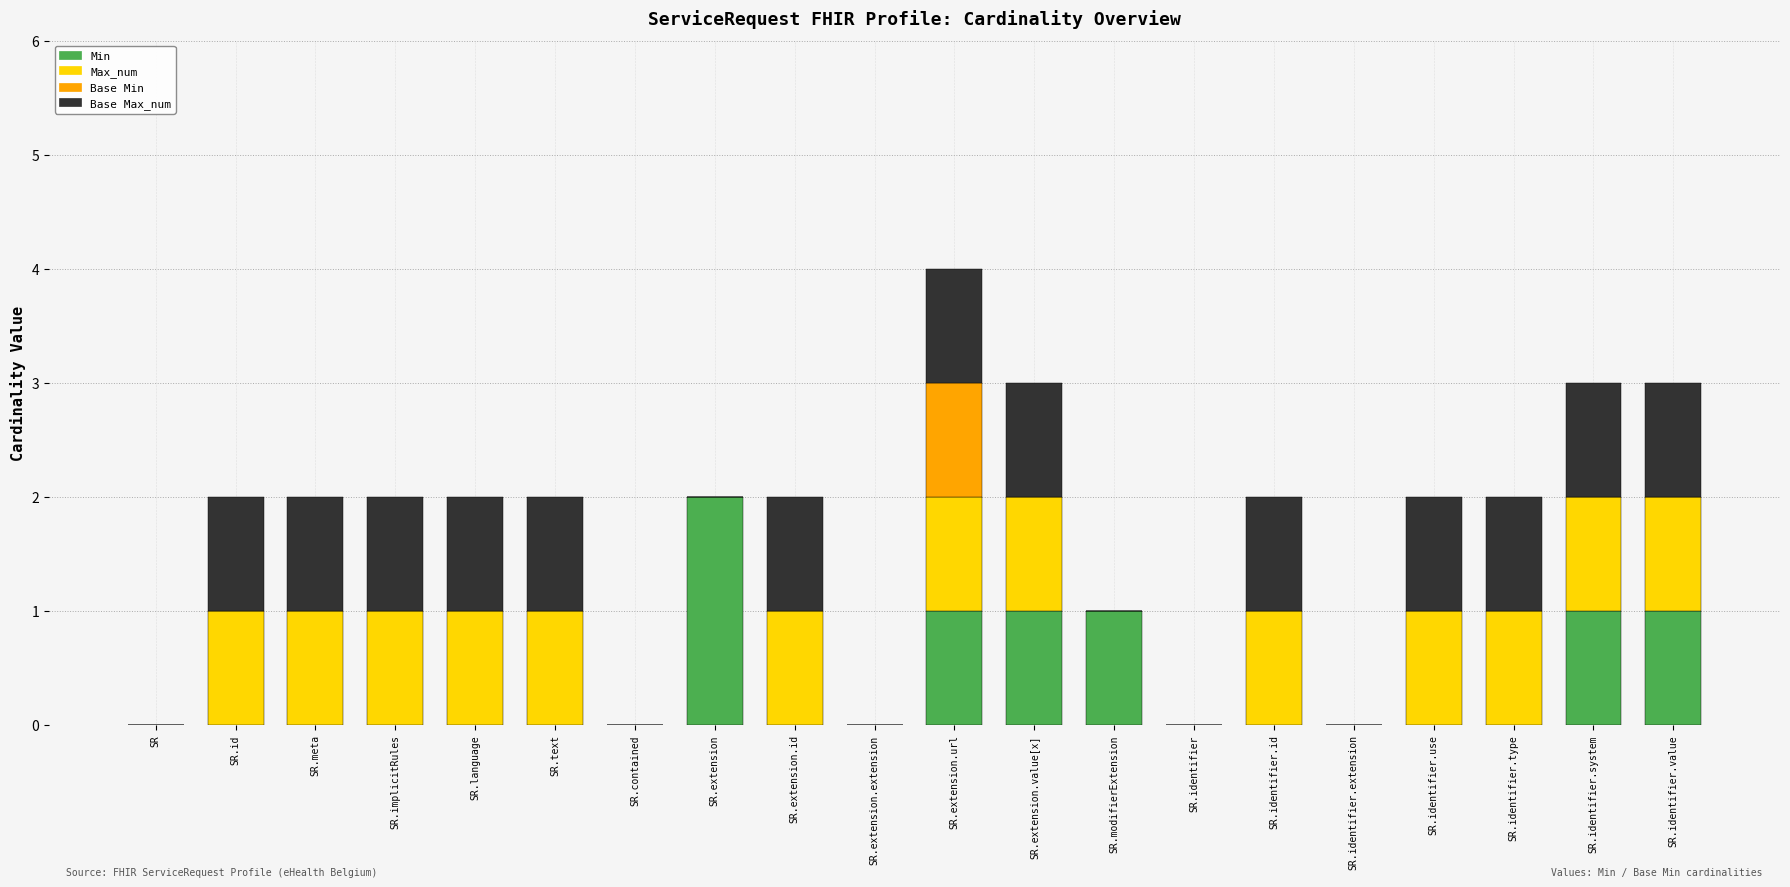

How many categories are shown in the chart?

20